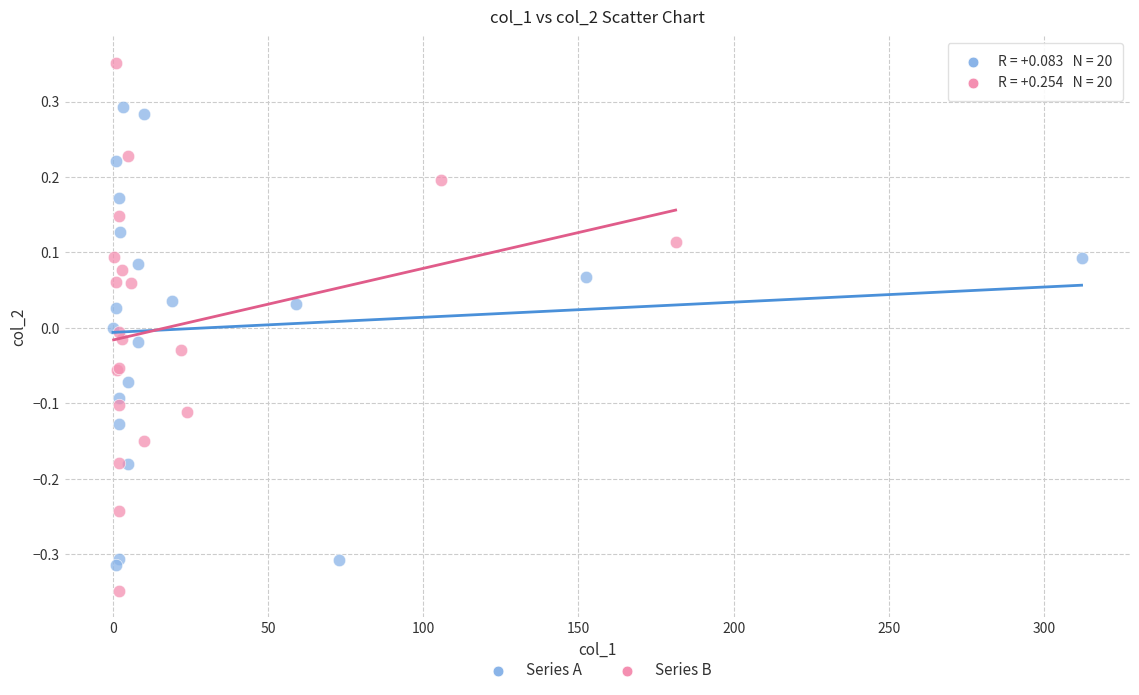

Which series contains the highest Y value?

Series B